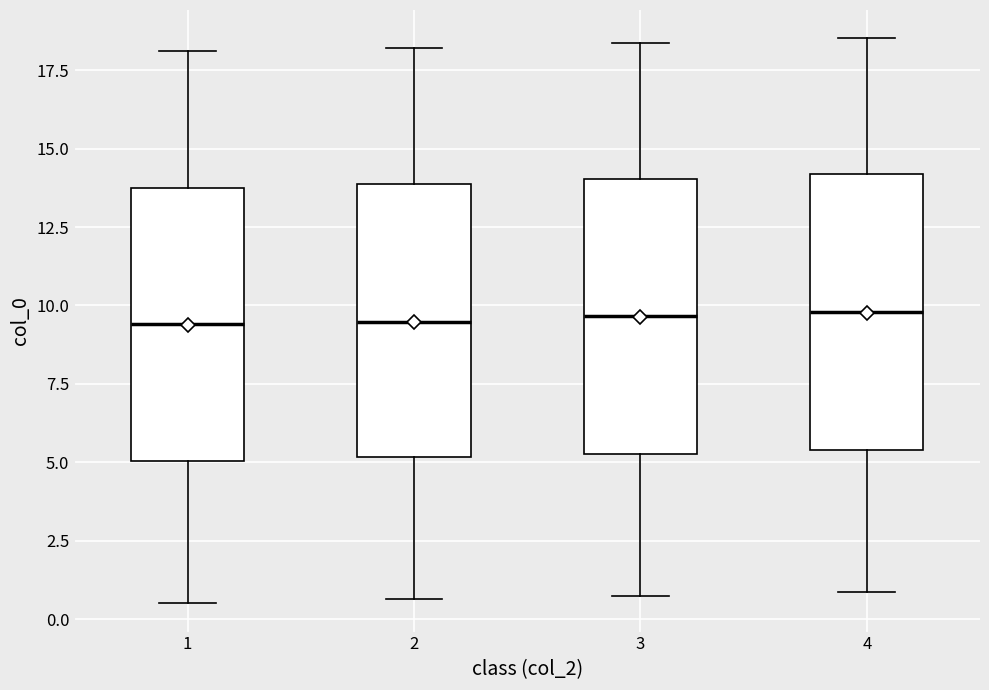

Where is the upper edge of the box at x = 3 on the y-axis? The values are not printed on the chart, so give them approximately, as read against the axis.

14.0